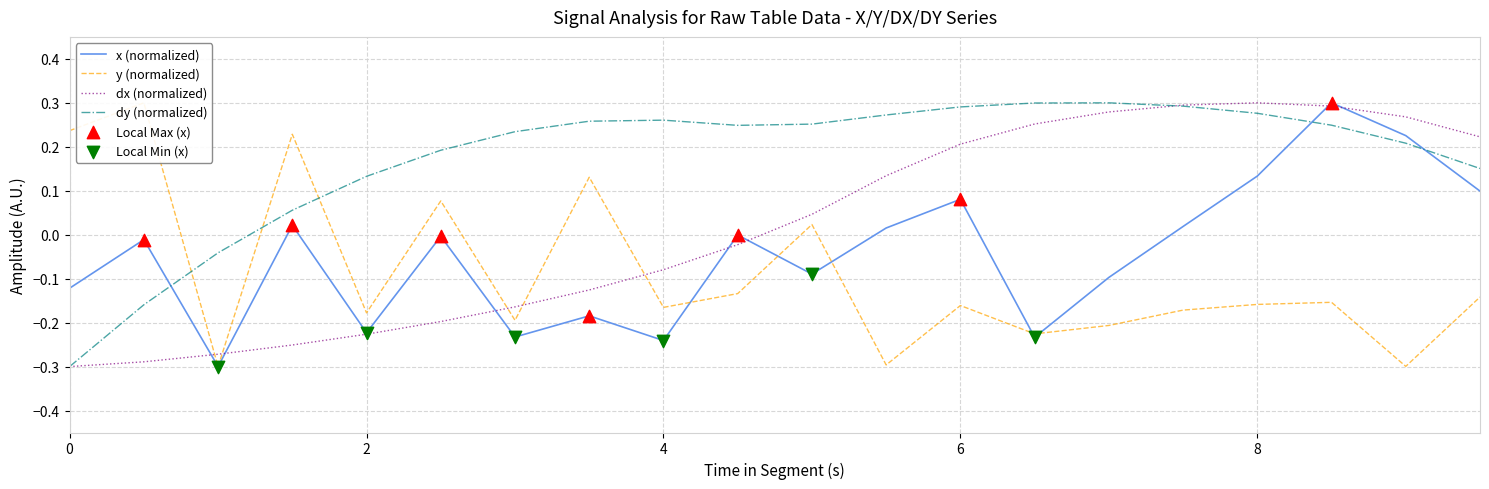

At how many categories does at least one series exceed 0?

13